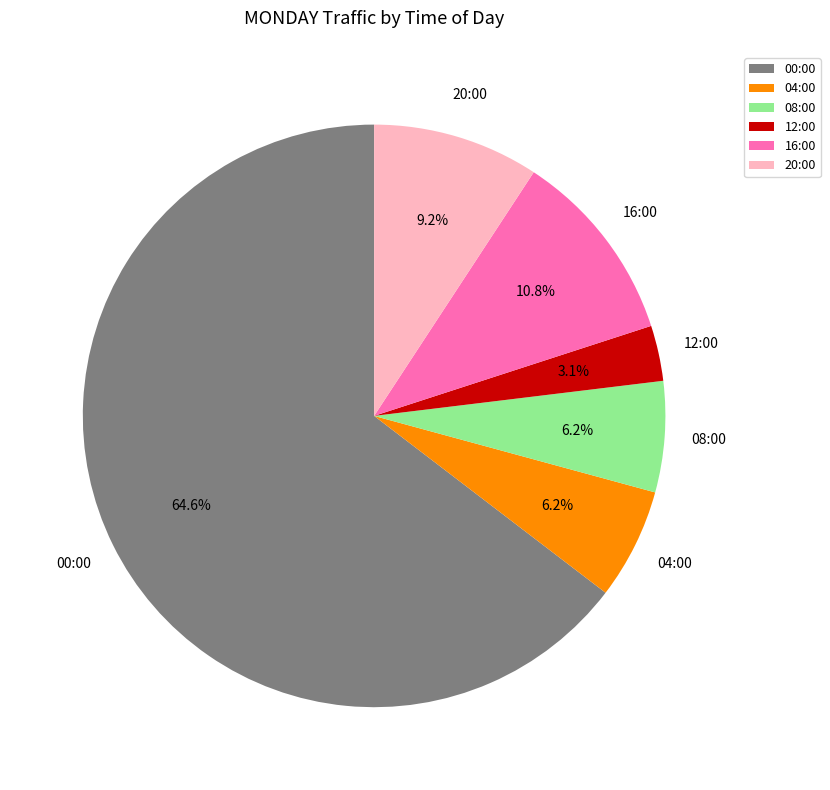

How many segments does this pie chart have?

6